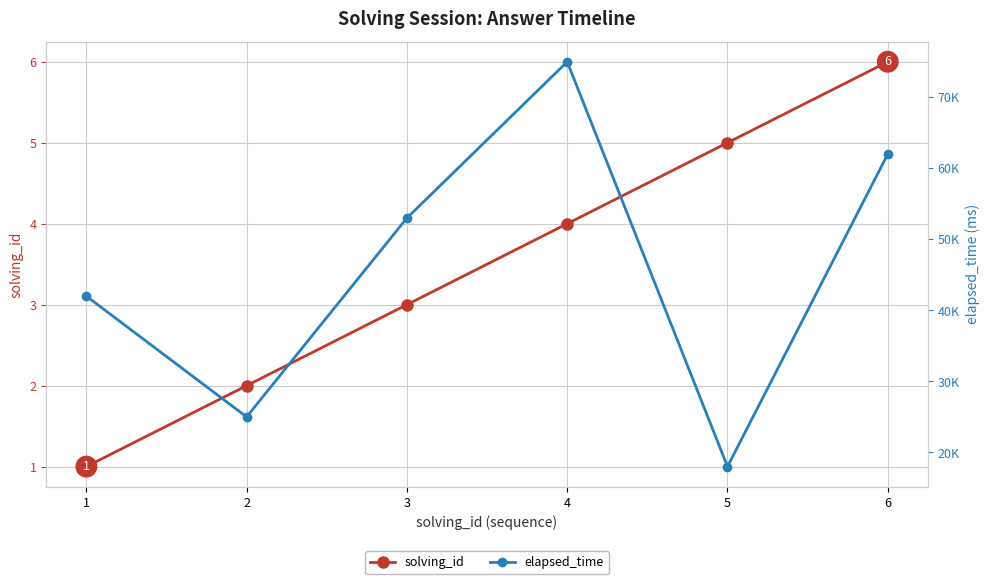

What is the spread (max minus min) of values at 6?

61994